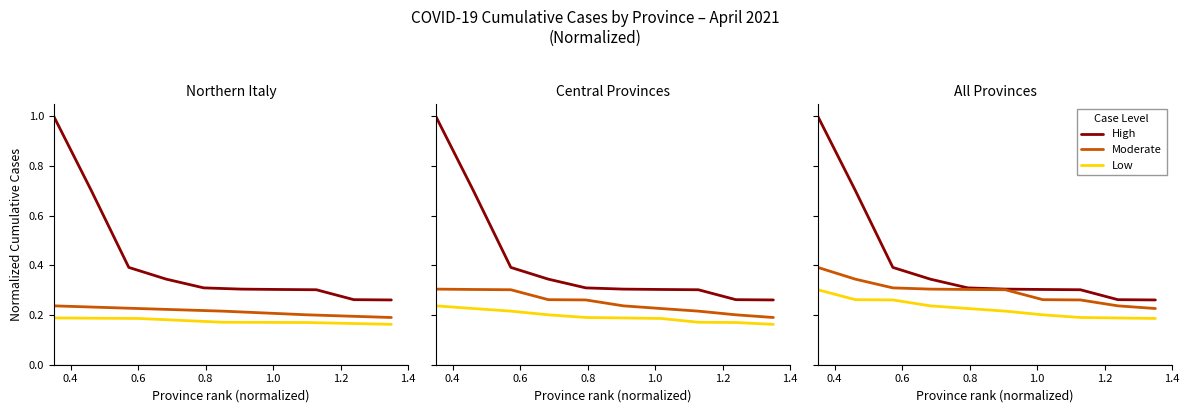

Count the number of categories in the chart.

10